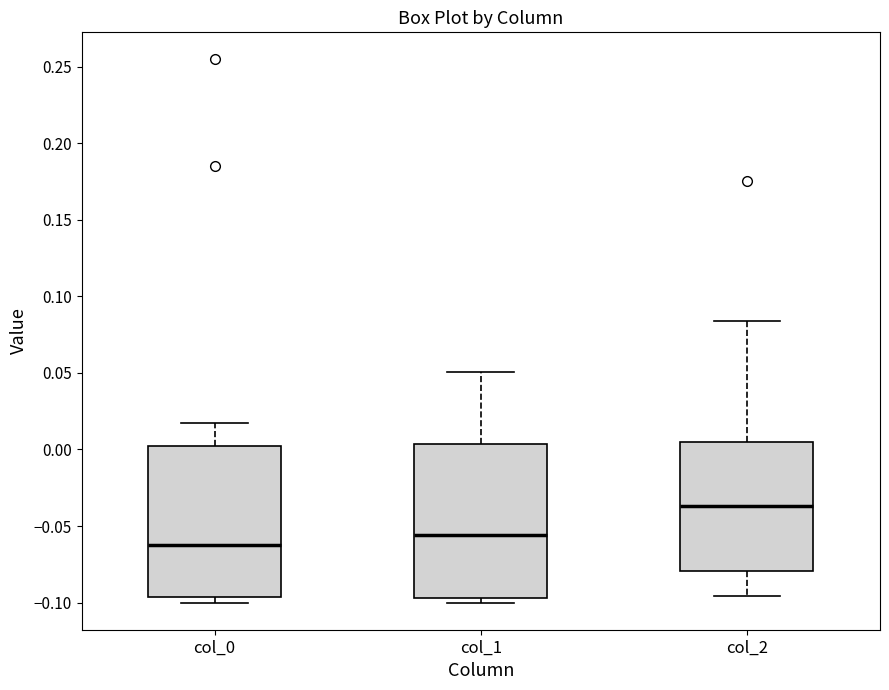

Which box's median line is the lowest?

col_0